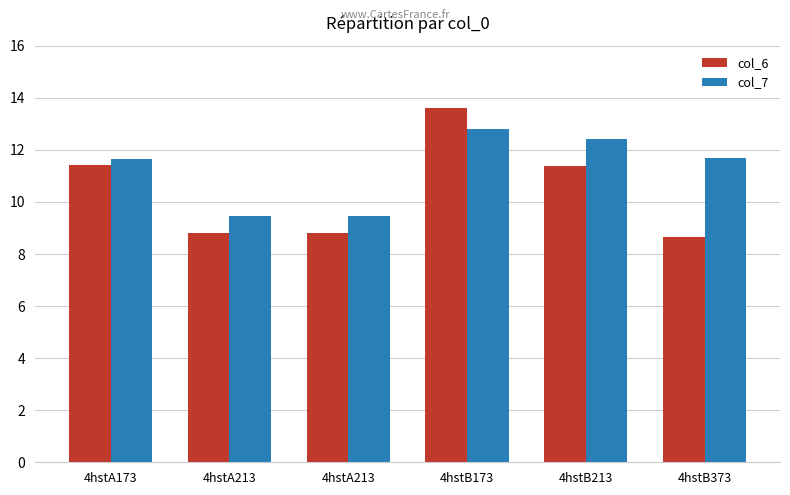

What is the label of the 5th bar from the right?

4hstA213